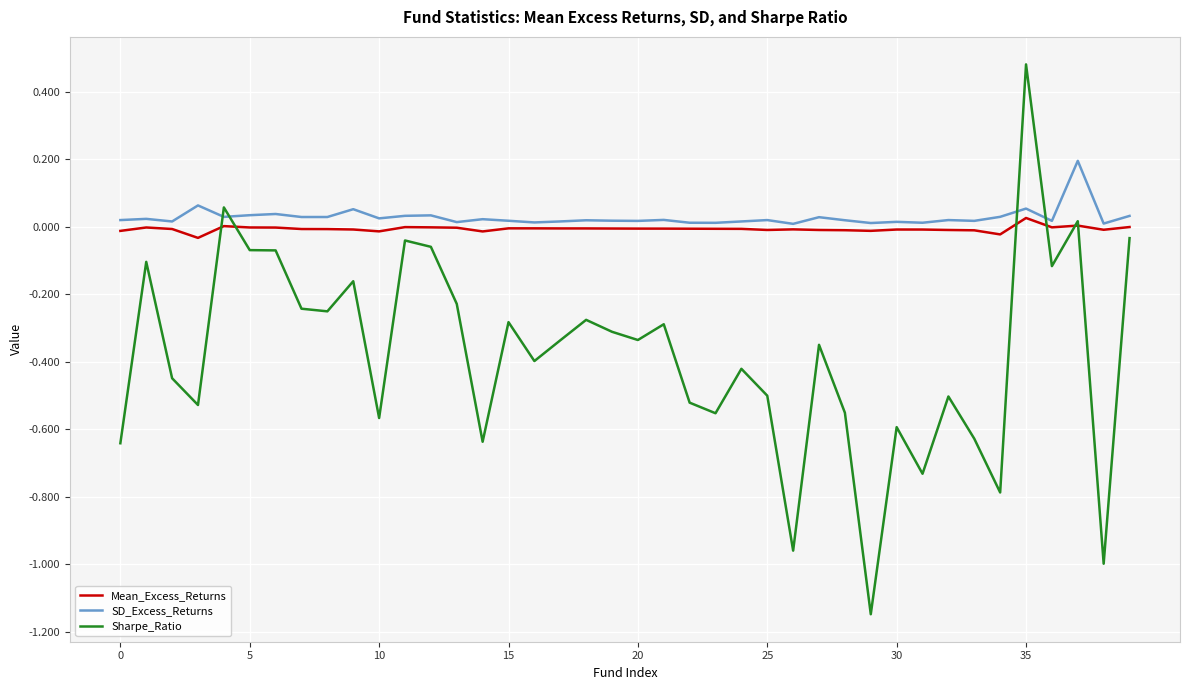

How many times do SD_Excess_Returns and Sharpe_Ratio cross each other?

4